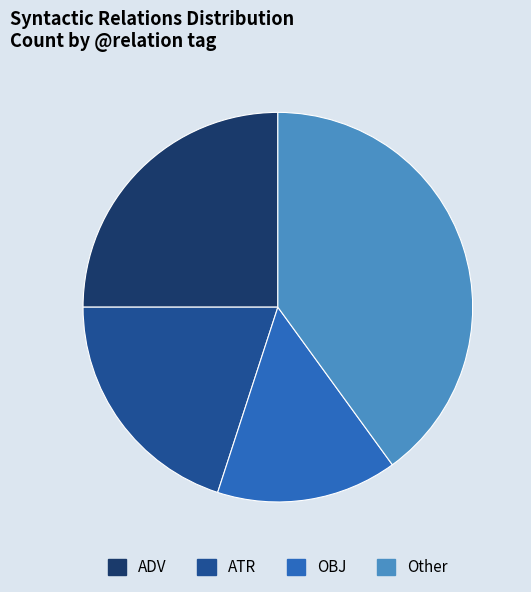

Between ADV and ATR, which is larger?

ADV